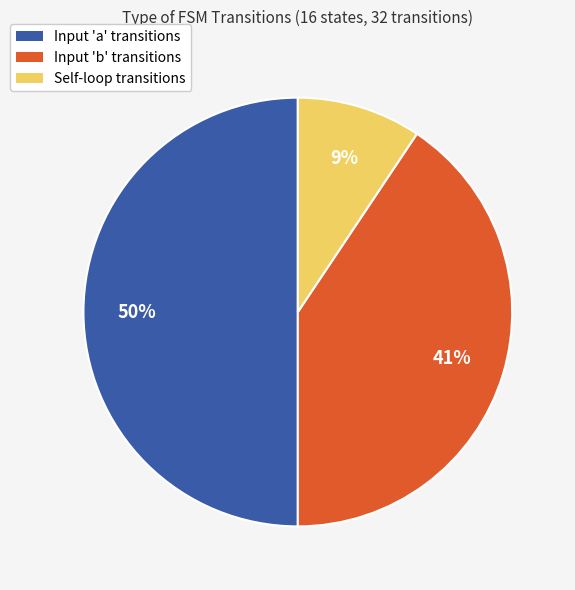

Which category has the smallest portion of the pie?

Self-loop transitions